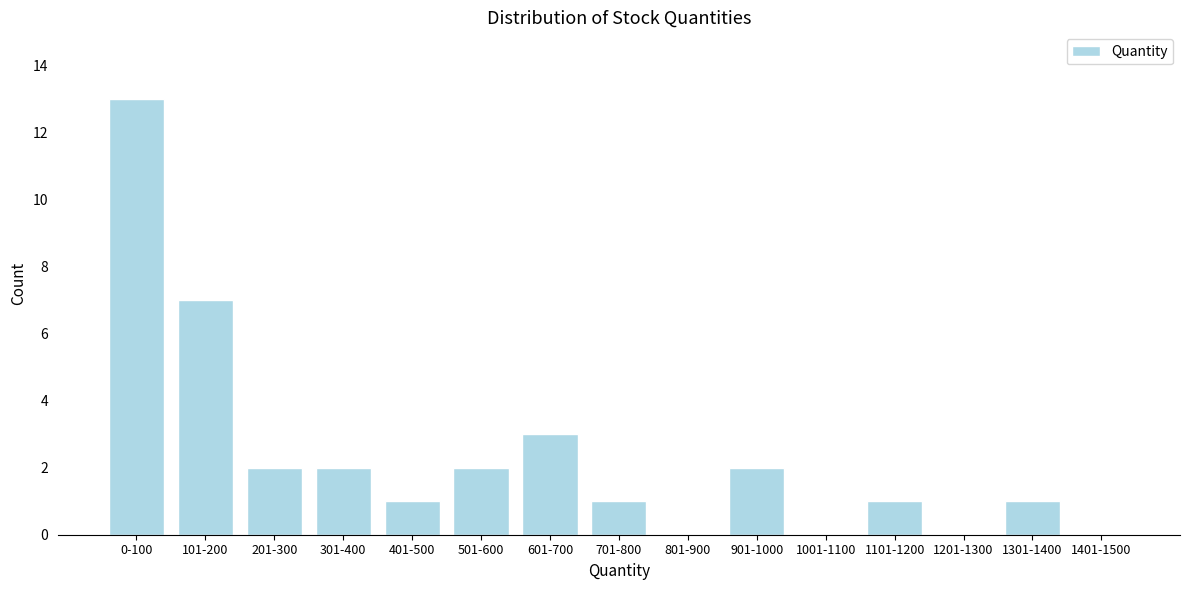

Reading left to right, what are all the values shown in this chart?

0-100=13	101-200=7	201-300=2	301-400=2	401-500=1	501-600=2	601-700=3	701-800=1	801-900=0	901-1000=2	1001-1100=0	1101-1200=1	1201-1300=0	1301-1400=1	1401-1500=0